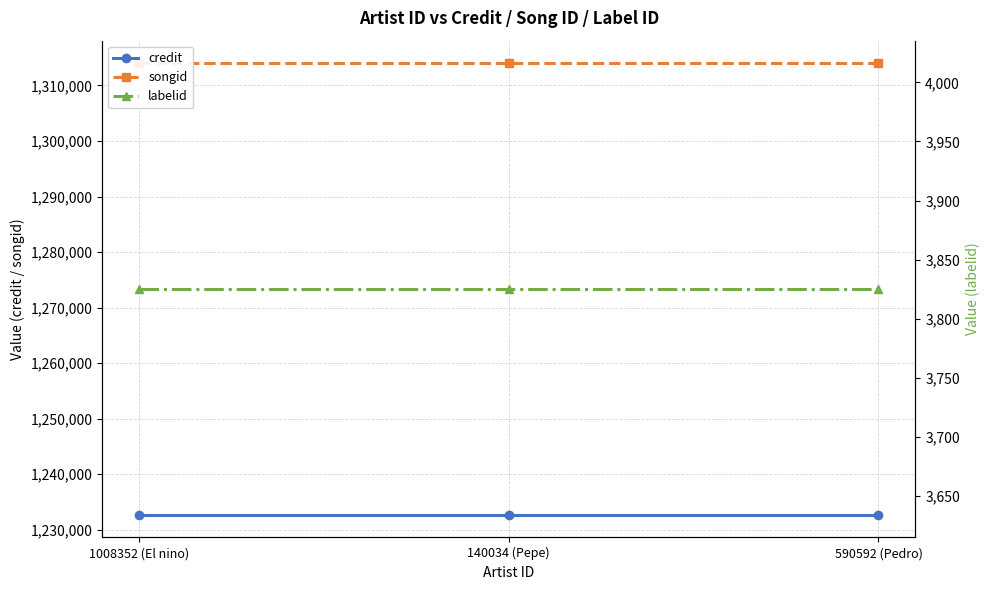

Reading left to right, list all the values displayed in this chart.

credit: 1008352 (El nino)=1232680	140034 (Pepe)=1232680	590592 (Pedro)=1232680
songid: 1008352 (El nino)=1314006	140034 (Pepe)=1314006	590592 (Pedro)=1314006
labelid: 1008352 (El nino)=3825	140034 (Pepe)=3825	590592 (Pedro)=3825